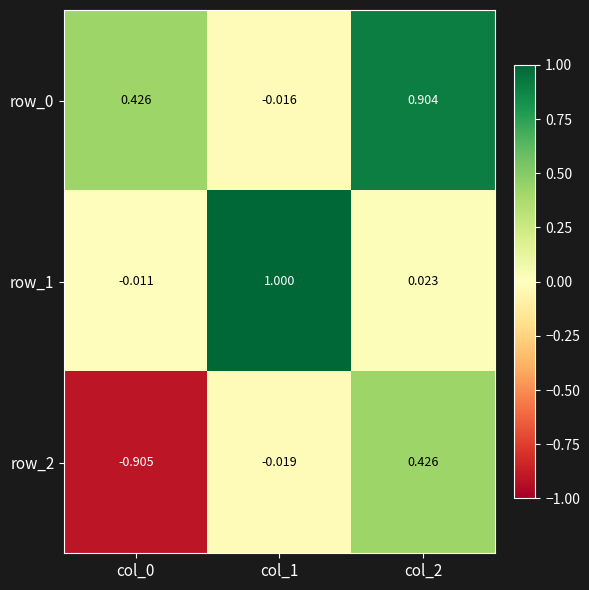

What is the maximum value shown in the chart?

1.0